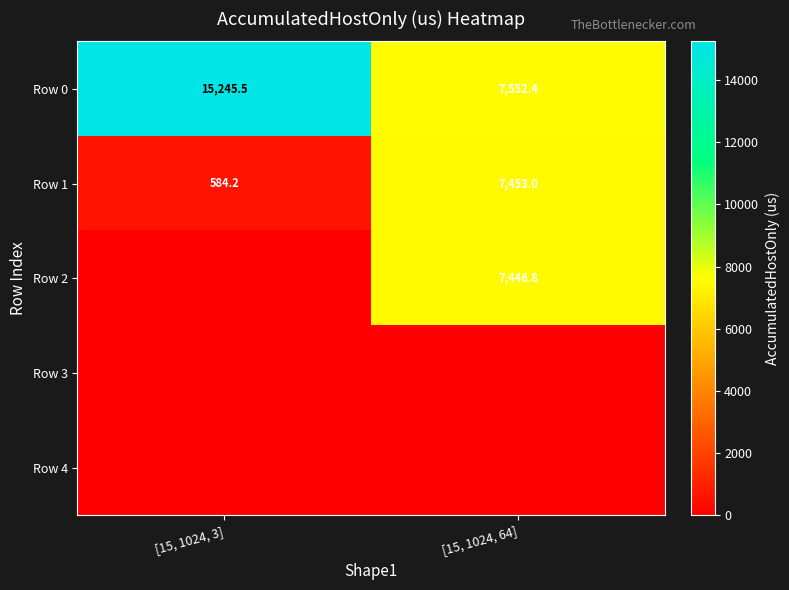

At which label does Row 0 reach its minimum?

[15, 1024, 64]